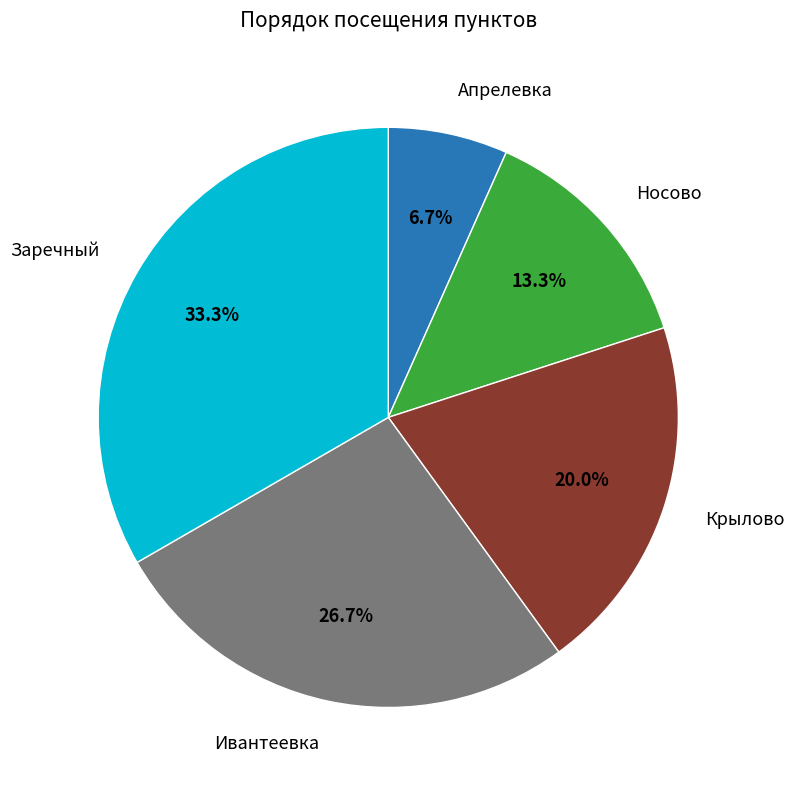

How many slices are in this pie chart?

5